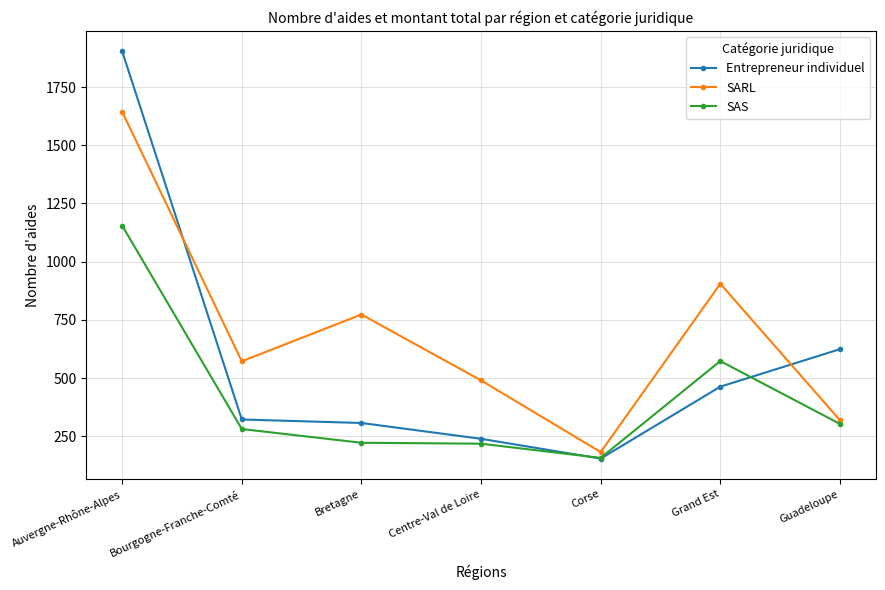

True or false: Entrepreneur individuel has more than 1 interior local peaks.

False